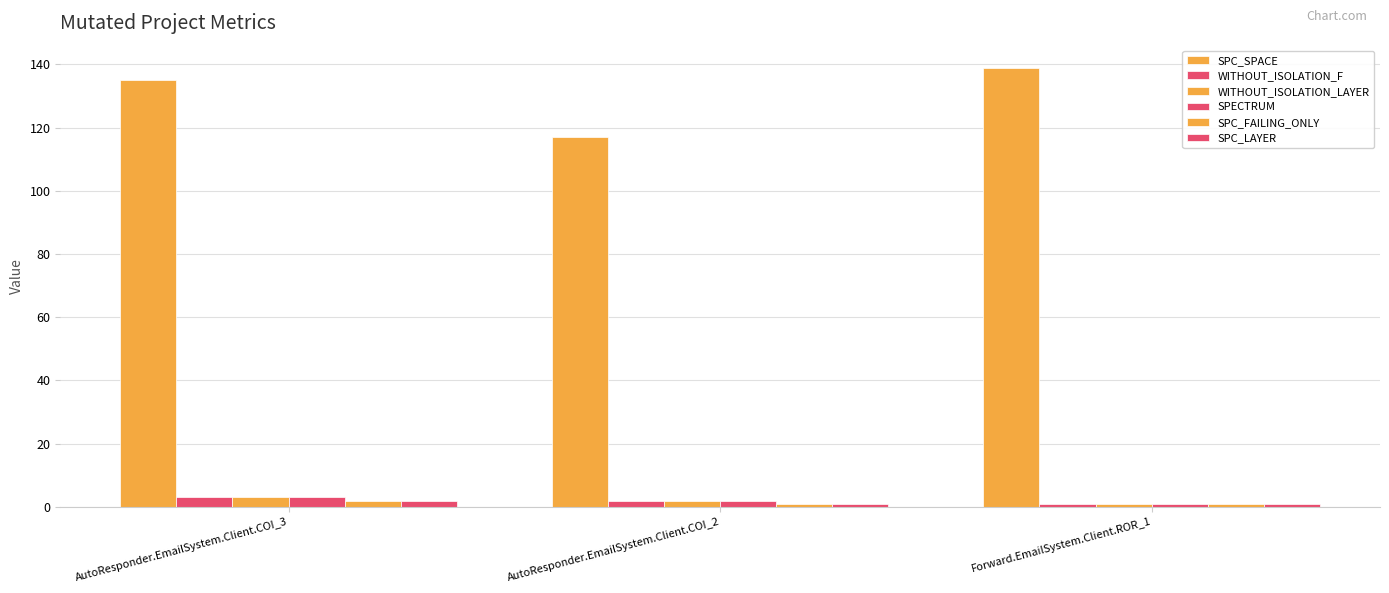

At AutoResponder.EmailSystem.Client.COI_2, list the series in order from smallest to largest.

SPC_FAILING_ONLY, SPC_LAYER, WITHOUT_ISOLATION_F, WITHOUT_ISOLATION_LAYER, SPECTRUM, SPC_SPACE